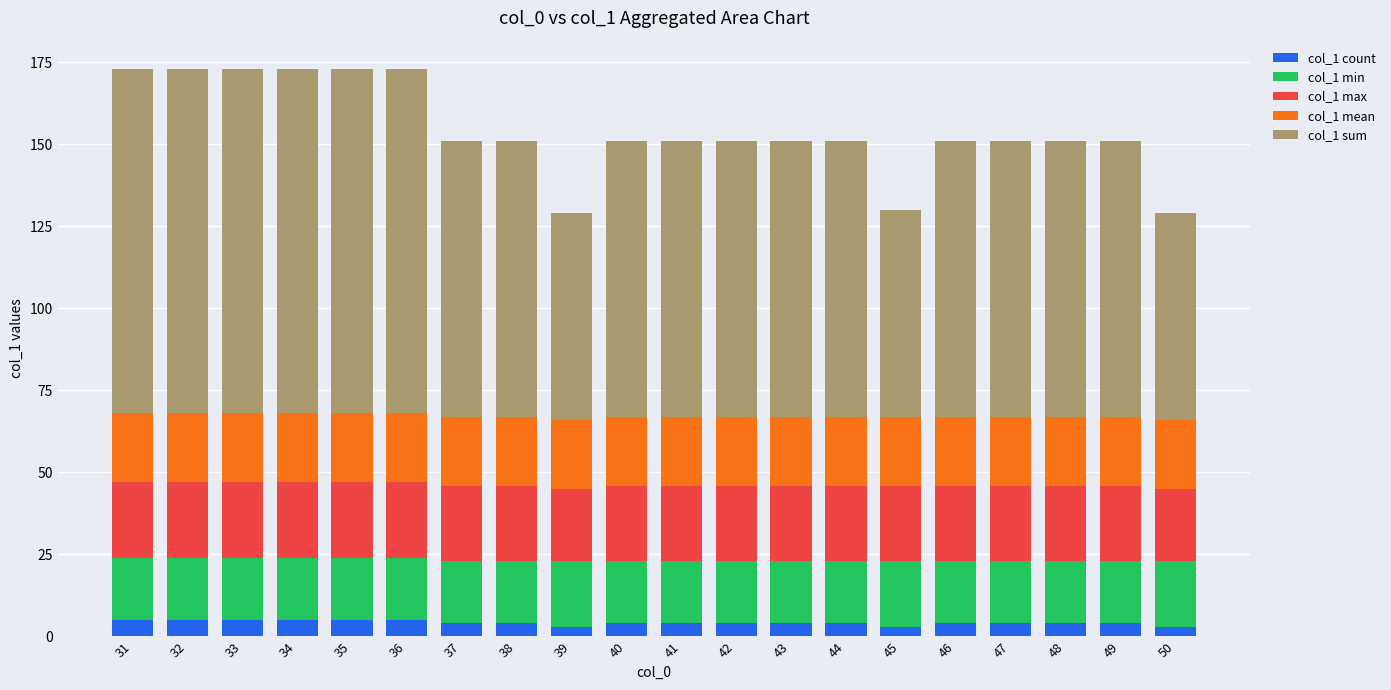

What is the total value across all series at 34?

173